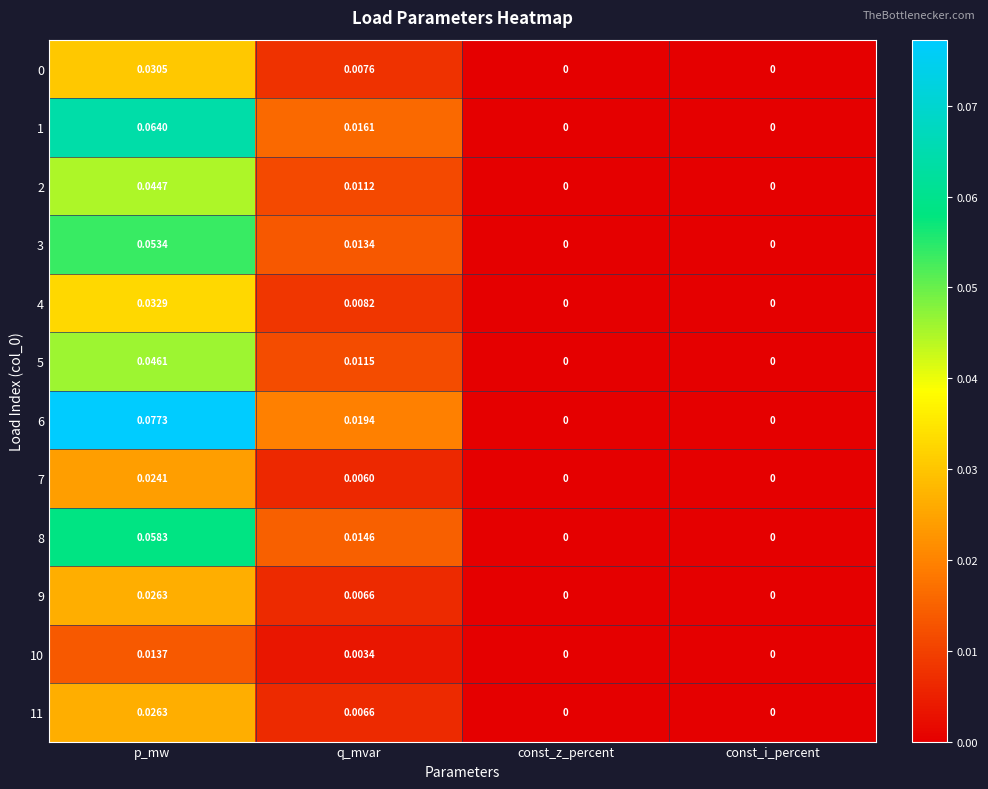

Which series has the largest total across all categories?

6